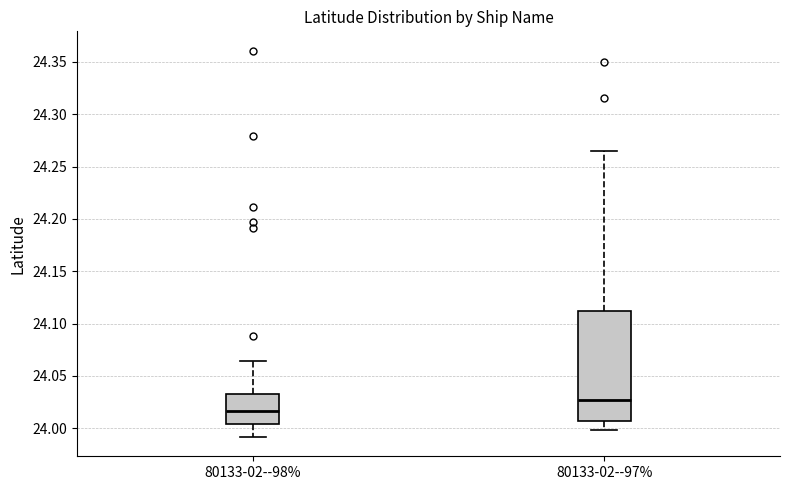

Where does the median line of the box for 80133-02--97% sit on the y-axis? The values are not printed on the chart, so give them approximately, as read against the axis.

24.025